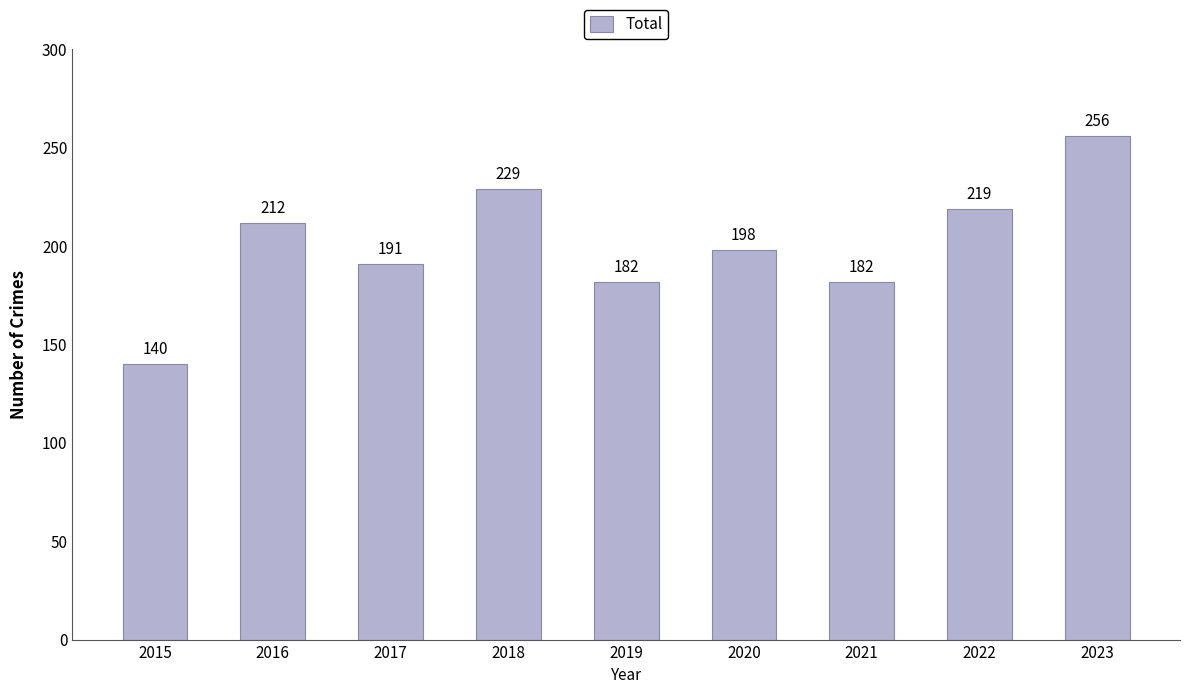

What is the average value?

201